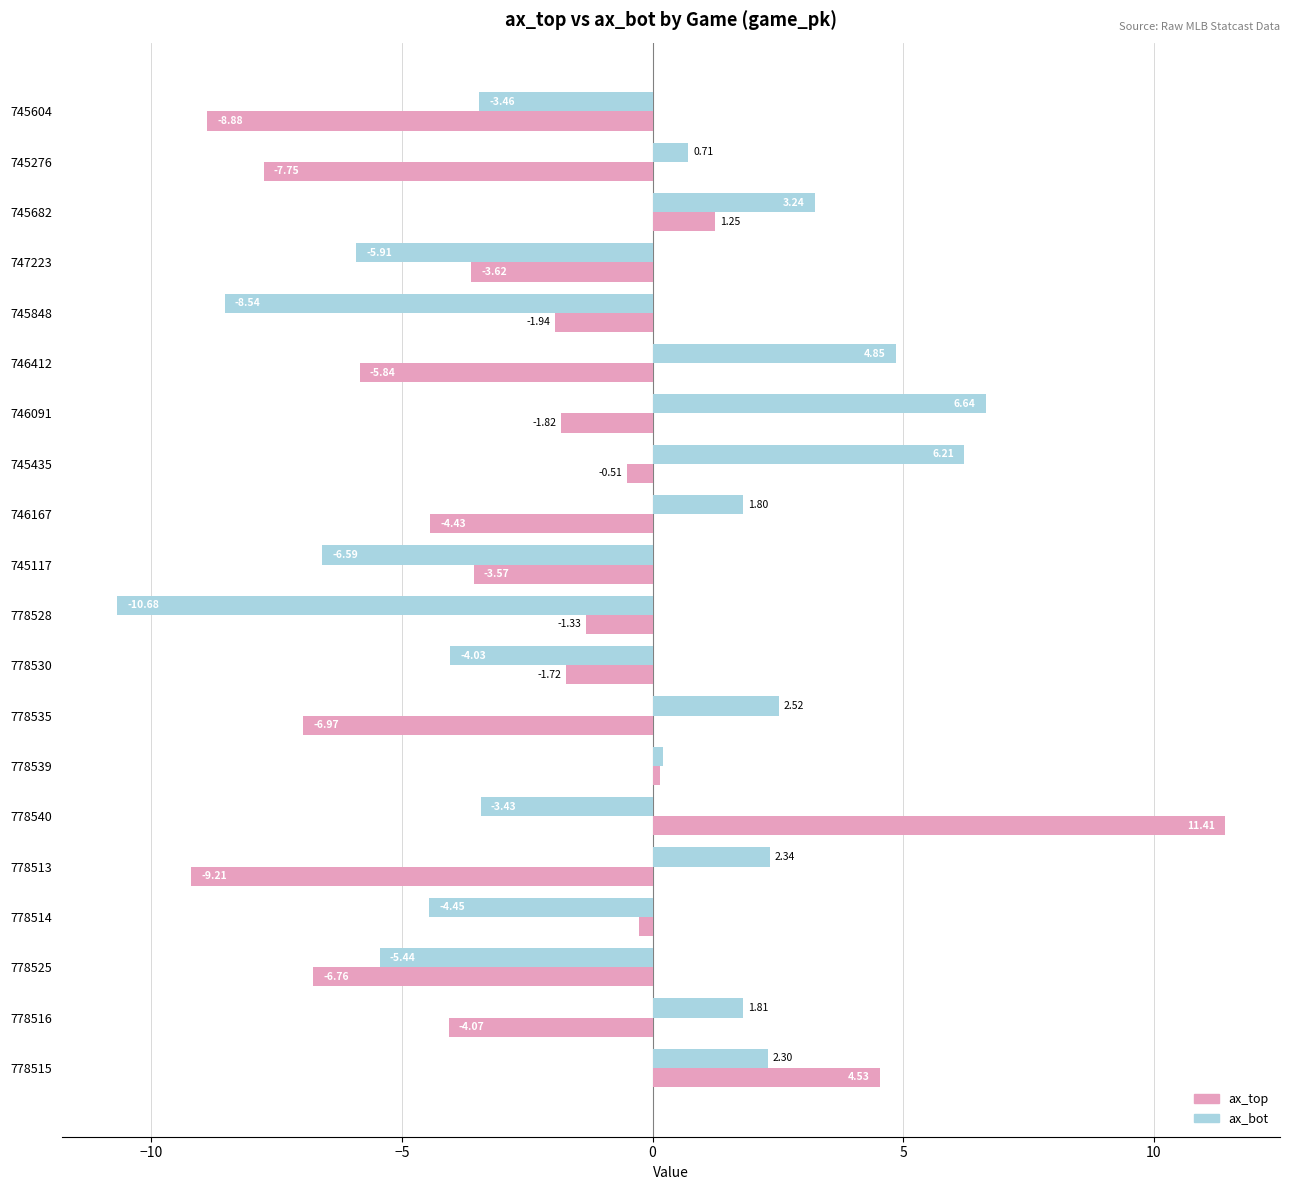

What is the difference between the ax_bot values at 778525 and 778540?

2.0